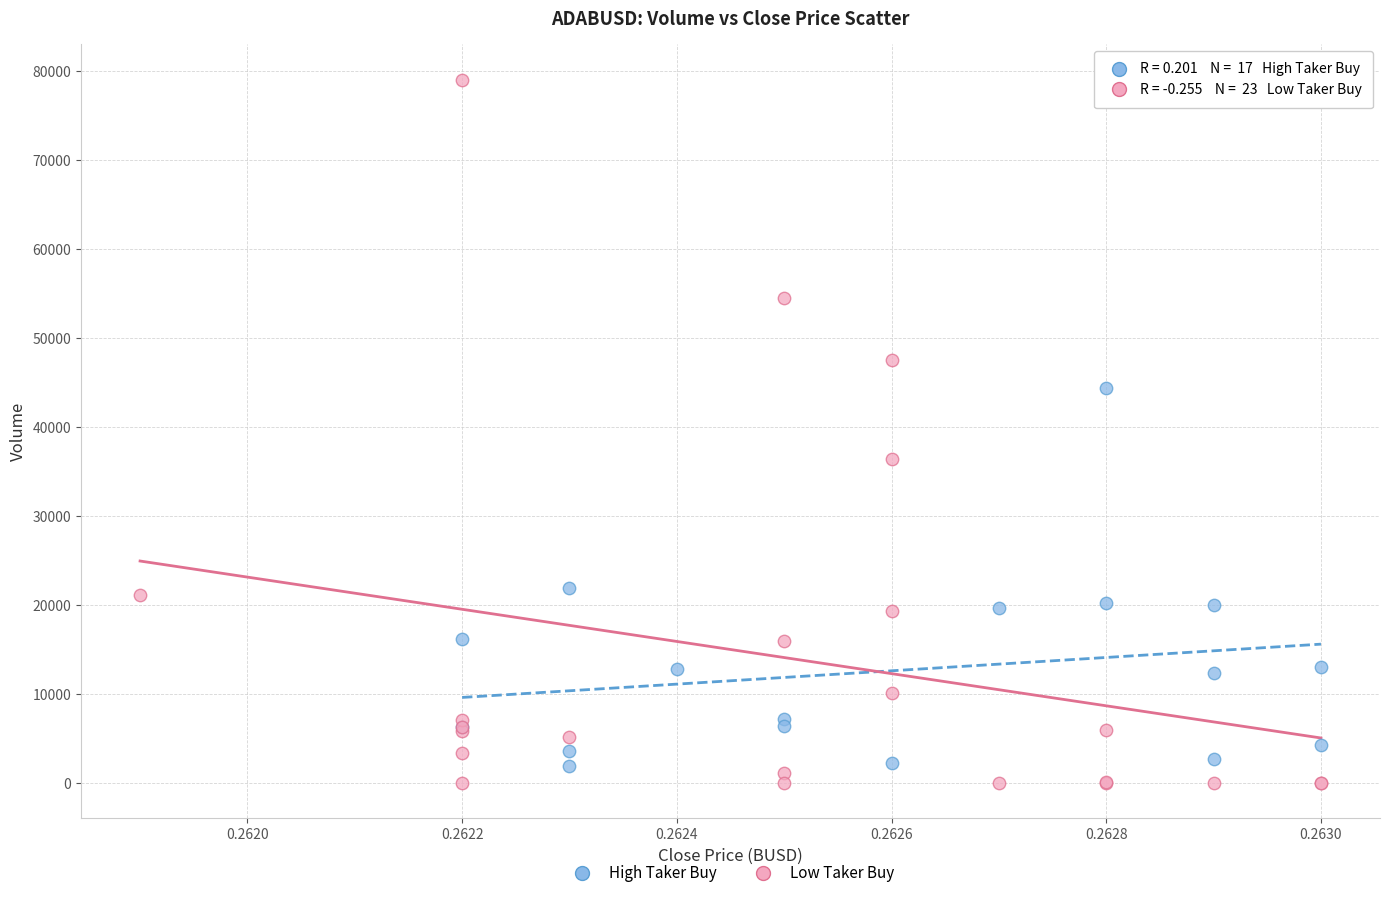

Which series contains the highest Y value?

Low Taker Buy